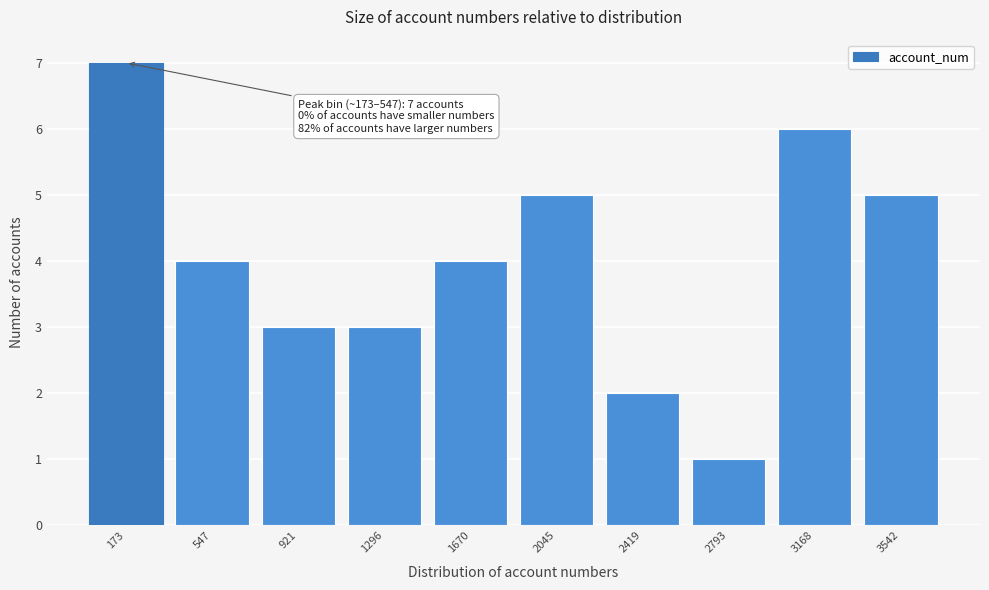

Reading left to right, what are all the values shown in this chart?

7	4	3	3	4	5	2	1	6	5